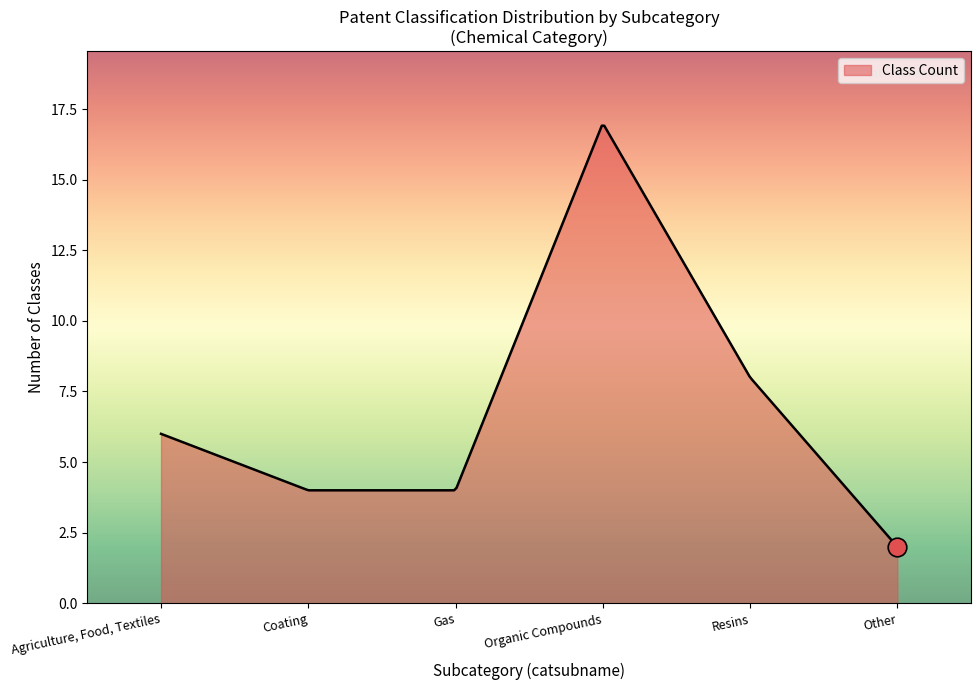

What is the difference between the maximum and minimum values?

14.9